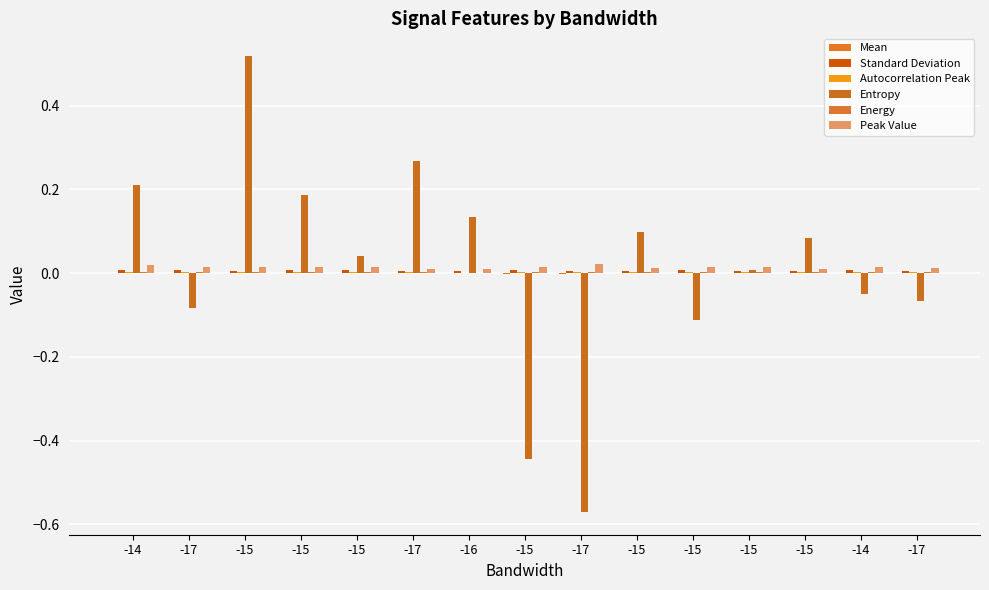

What is the label of the 5th bar from the right?

-15